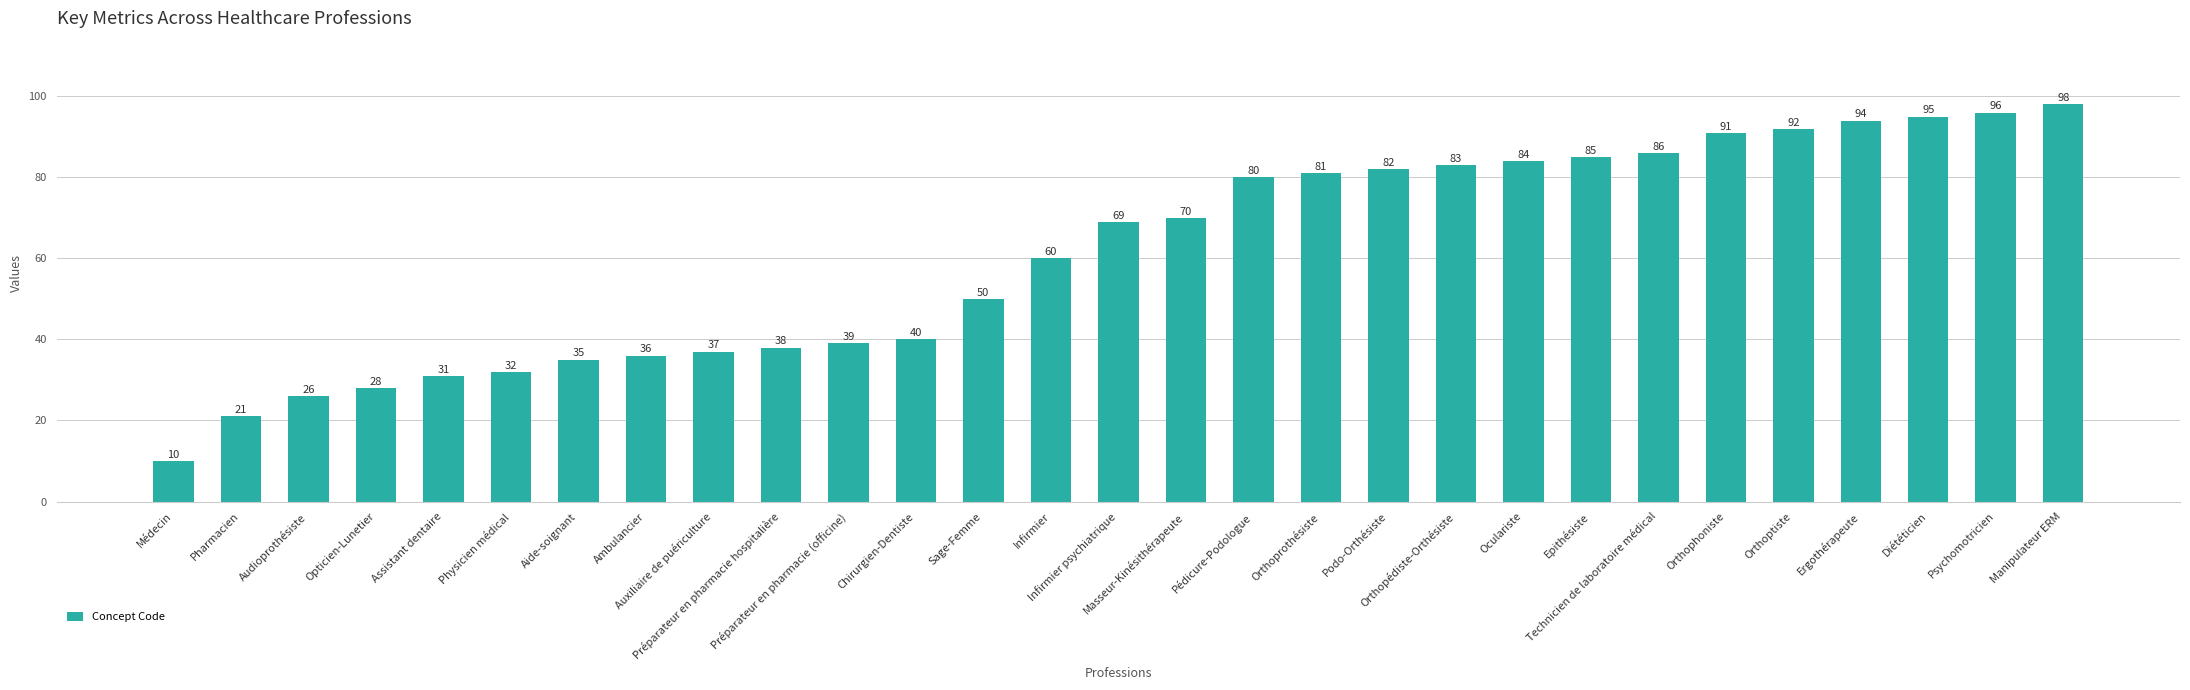

How many data points are less than 69?

14